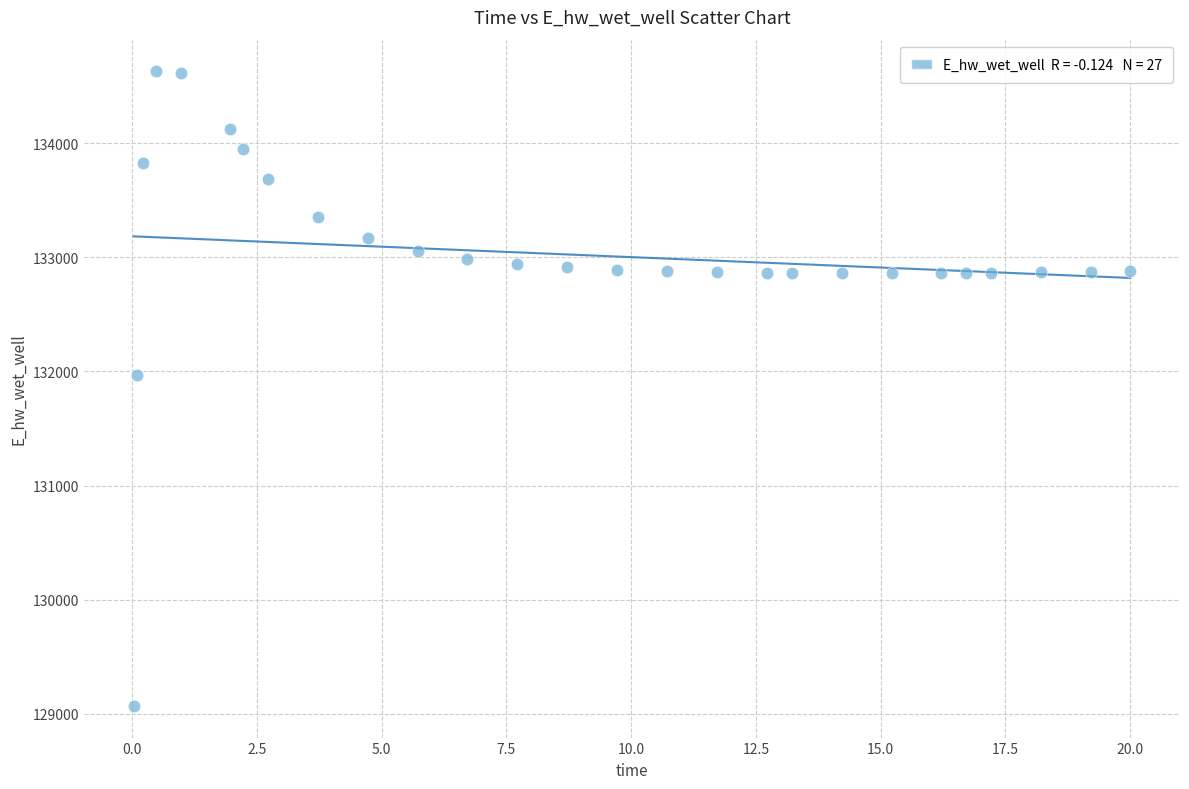

What is the range of X values (max minus min)?

20.0